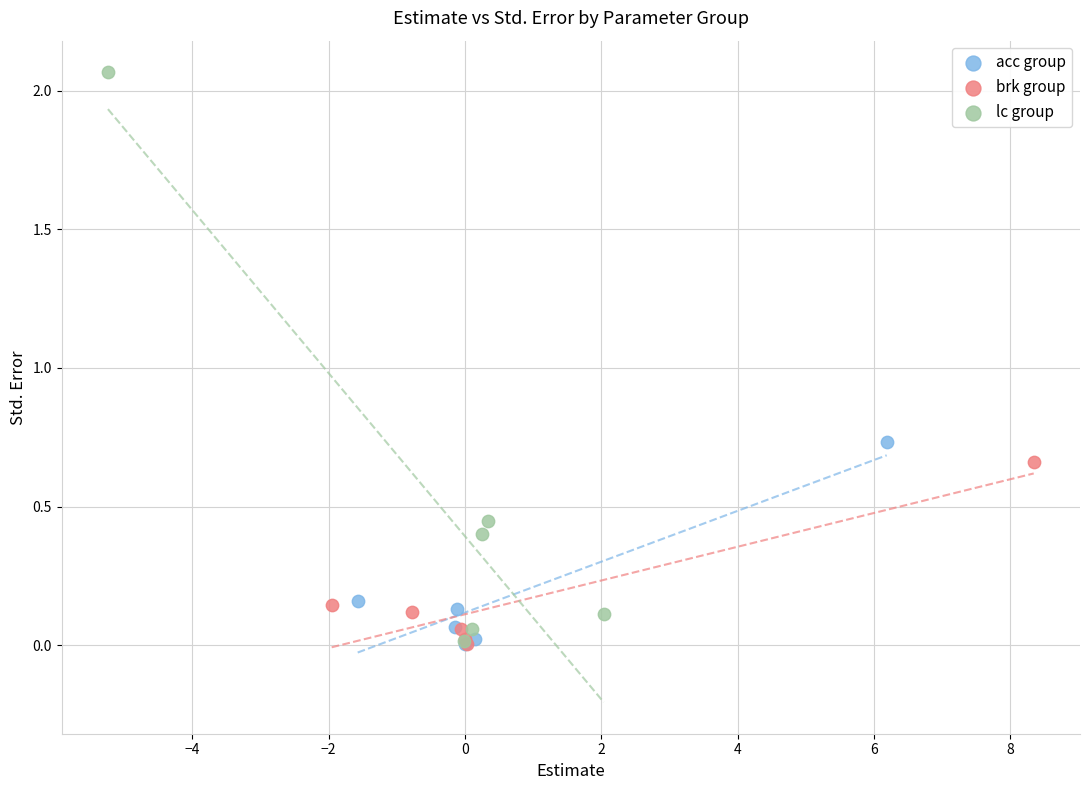

Which series contains the highest Y value?

lc group